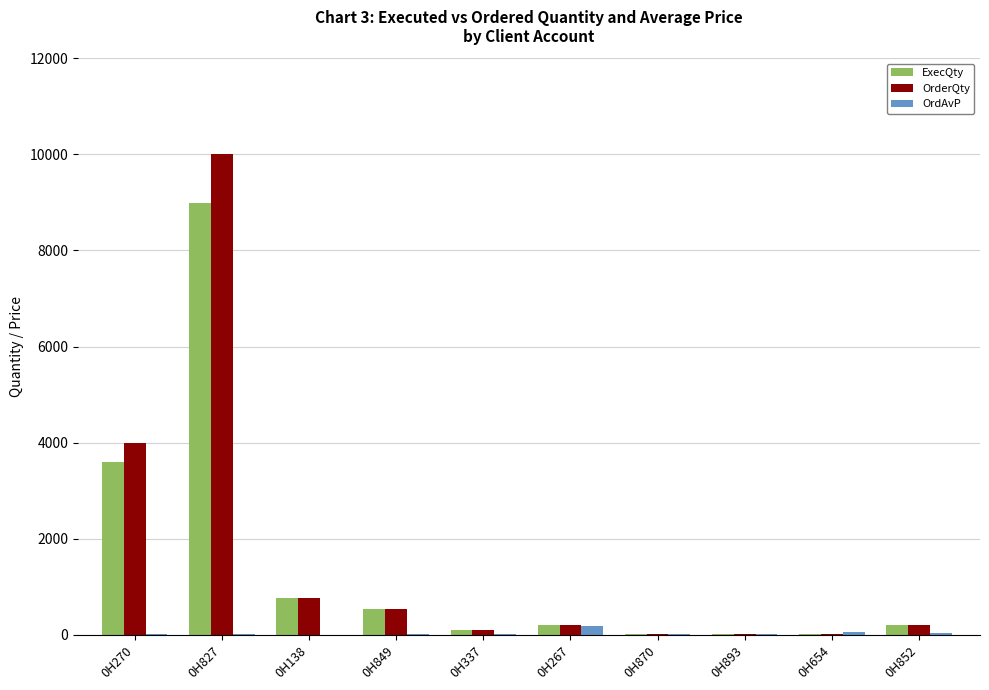

What is the average value of the ExecQty series?

1442.4